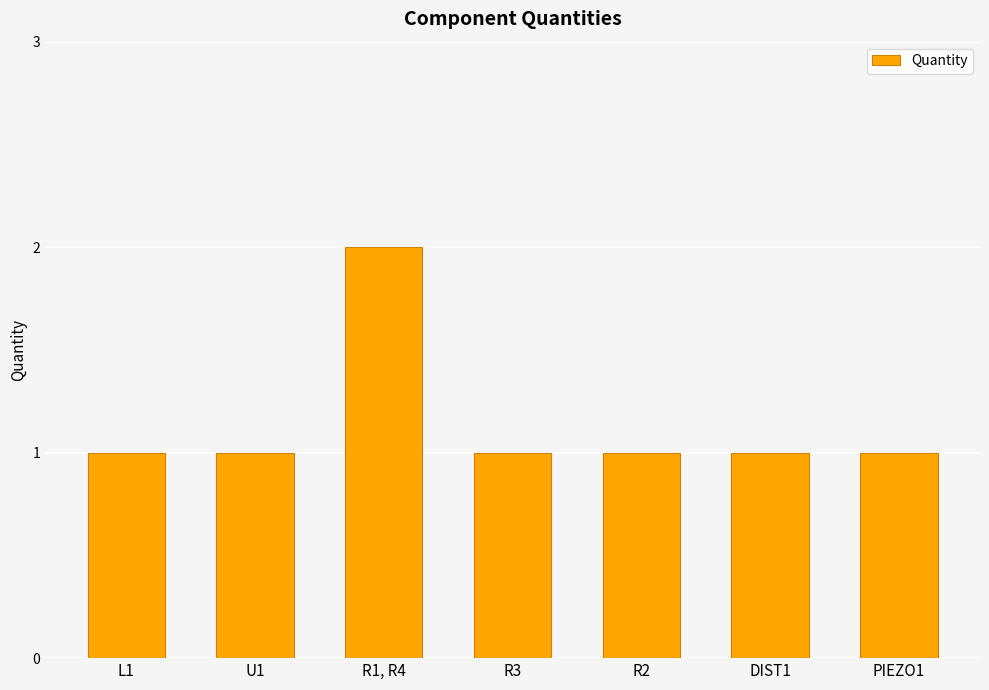

Which category has the highest value across all series?

R1, R4